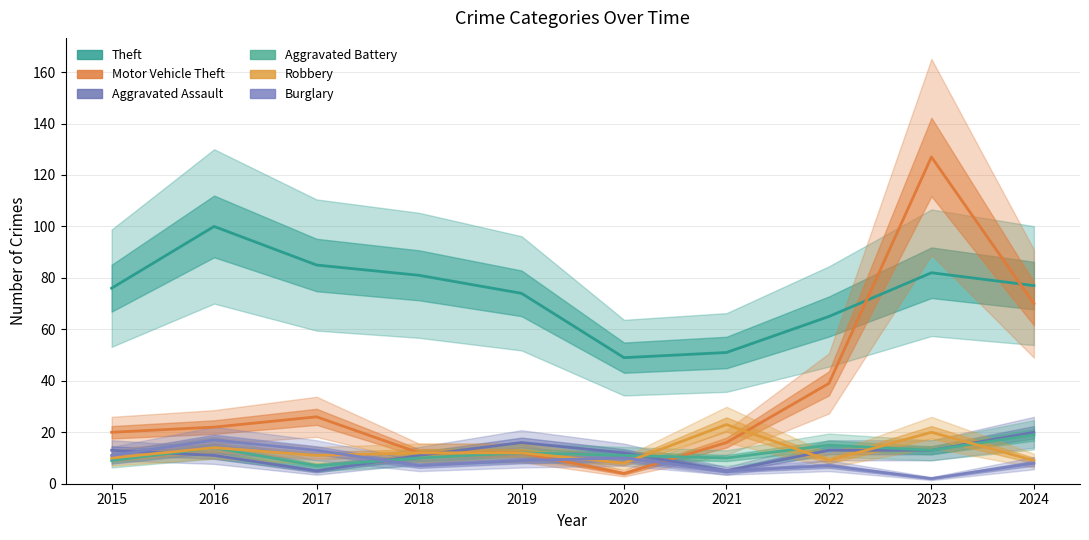

The Theft series shows 51 at 2021. True or false?

True